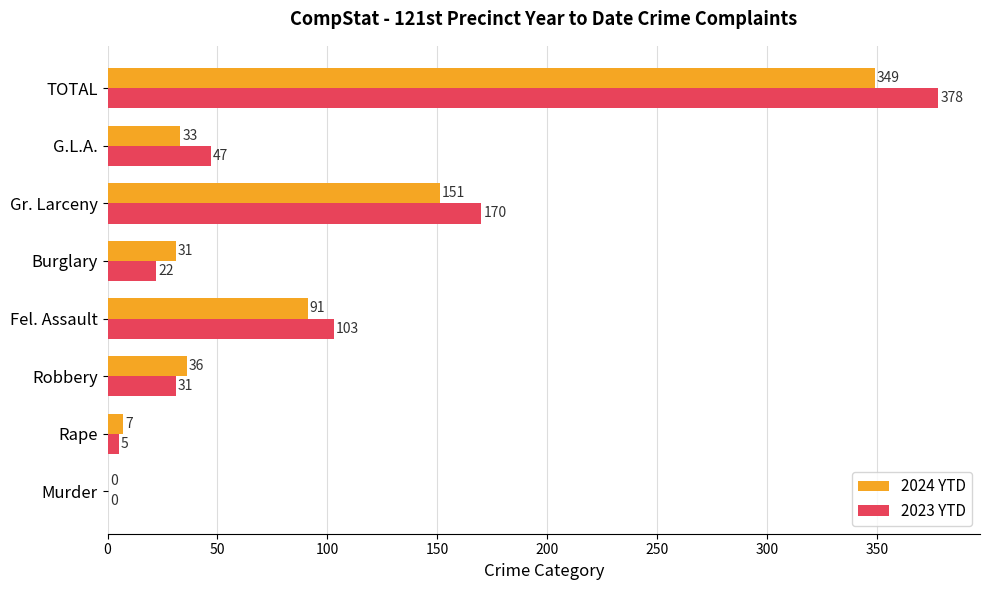

Which category has the highest value across all series?

TOTAL